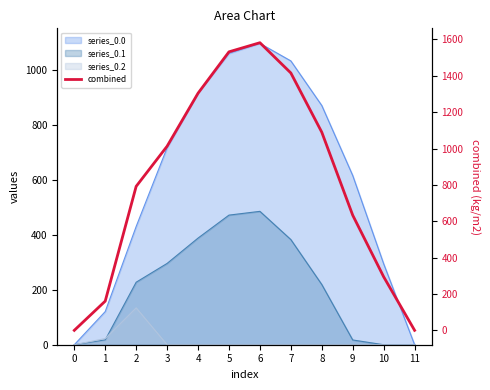

Rank the categories by value from lowest to highest.

0, 11, 1, 10, 9, 2, 3, 8, 4, 7, 5, 6